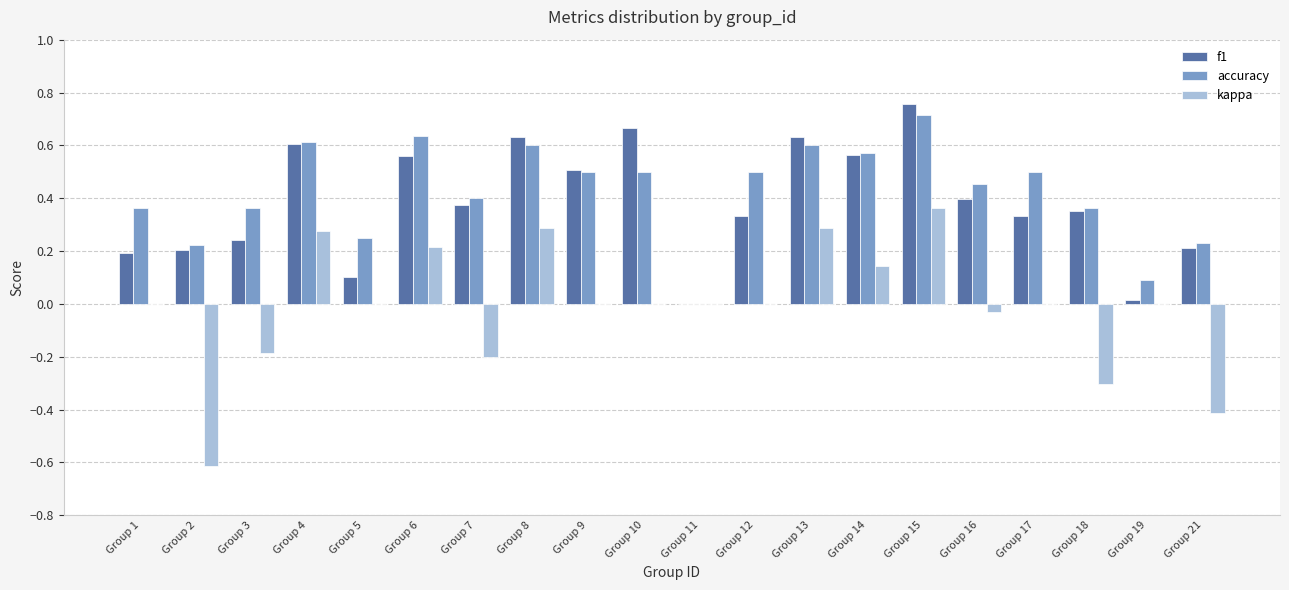

Which category has the highest value across all series?

Group 15